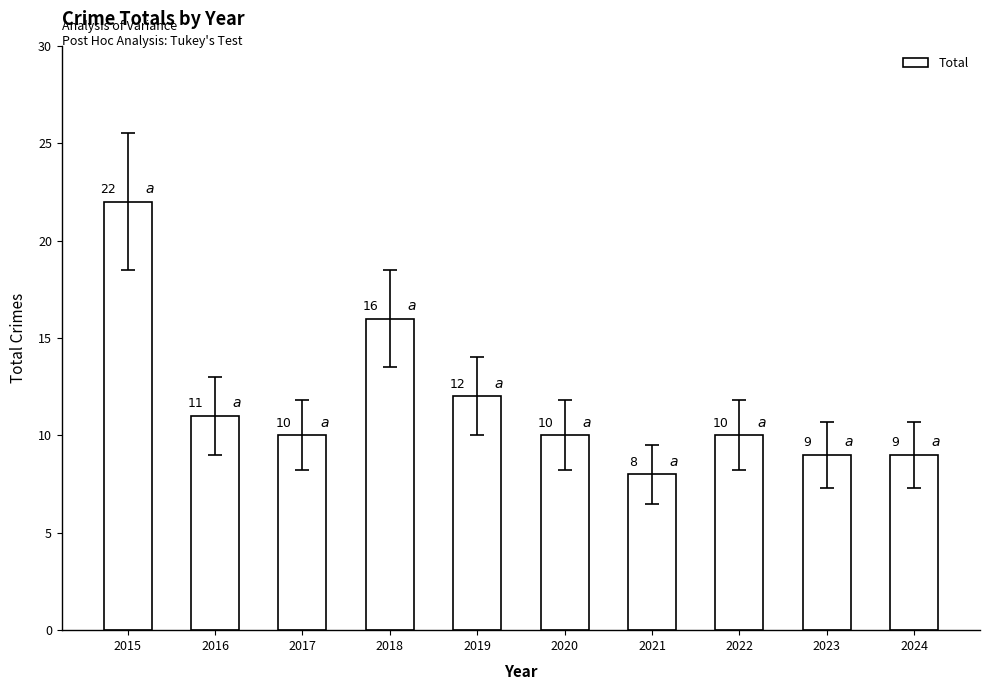

Reading right to left, list all the values displayed in this chart.

9	9	10	8	10	12	16	10	11	22